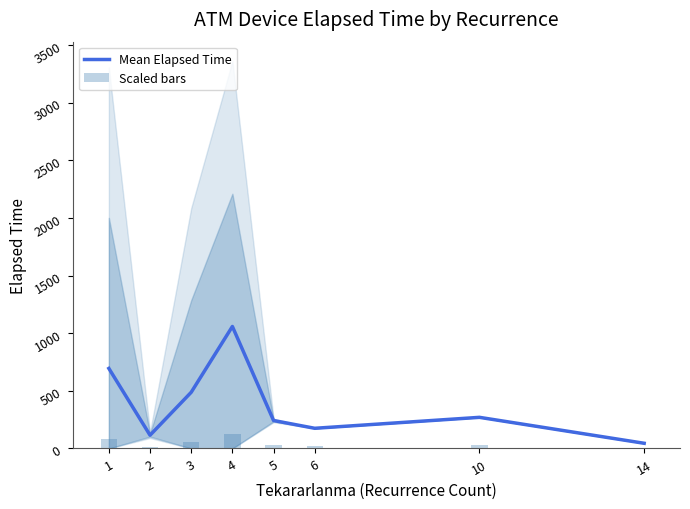

What are all the series names shown in the legend?

Mean Elapsed Time, Scaled bars